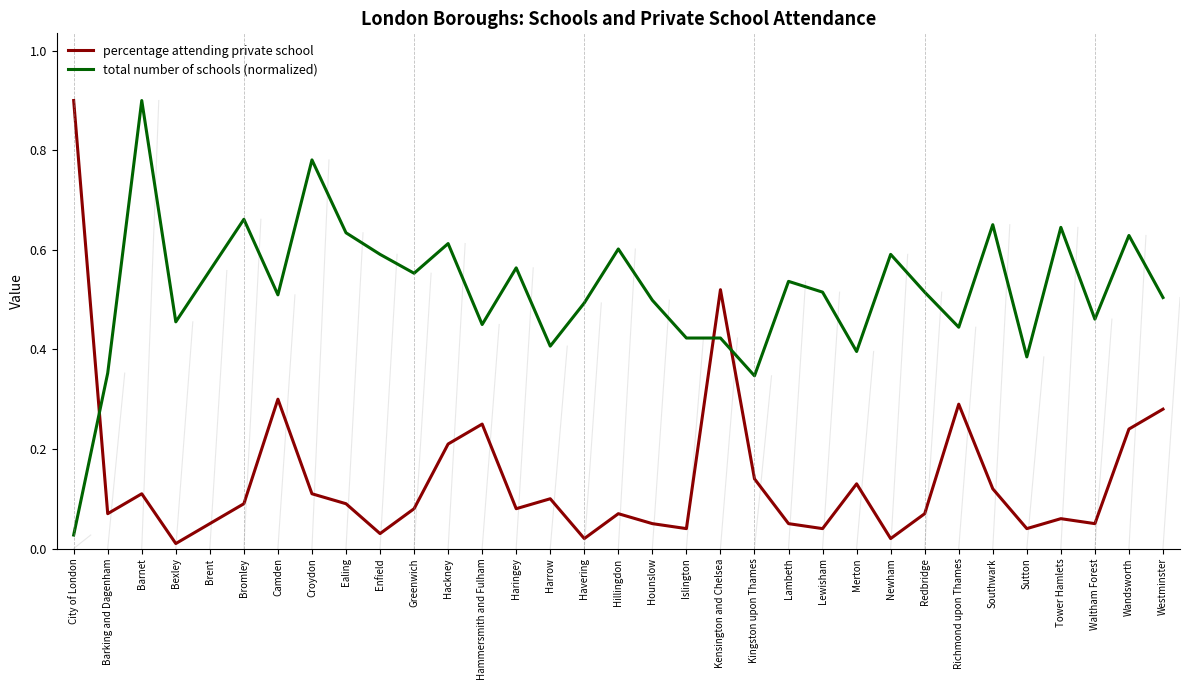

Does the chart display data point markers on the line(s)?

No